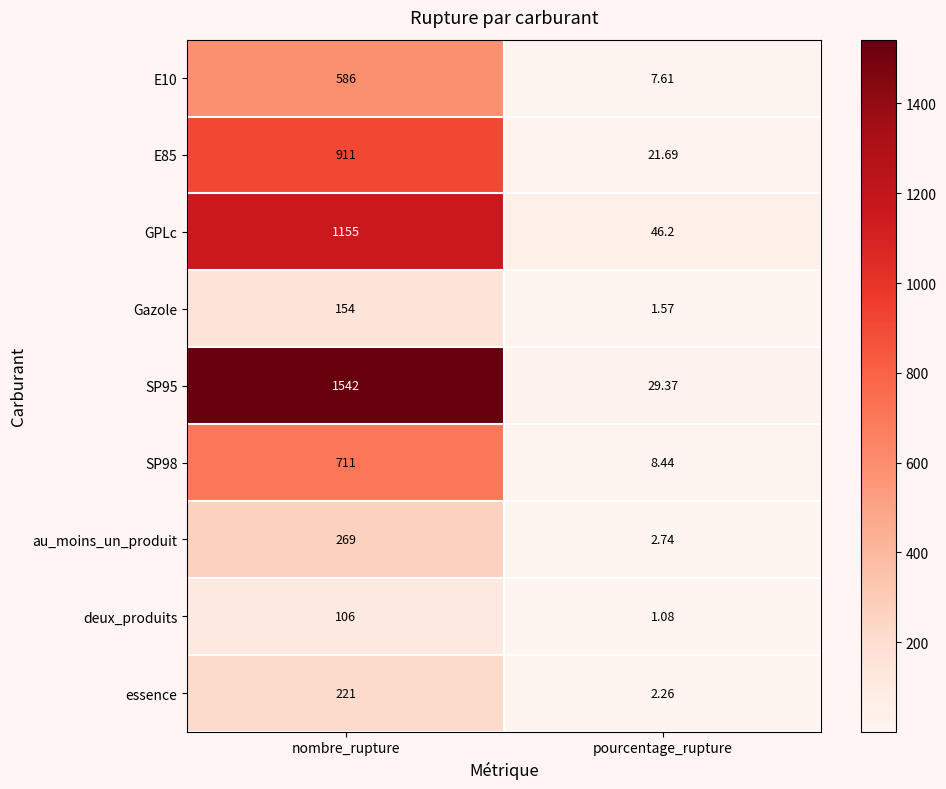

Rank the categories by GPLc value from lowest to highest.

pourcentage_rupture, nombre_rupture